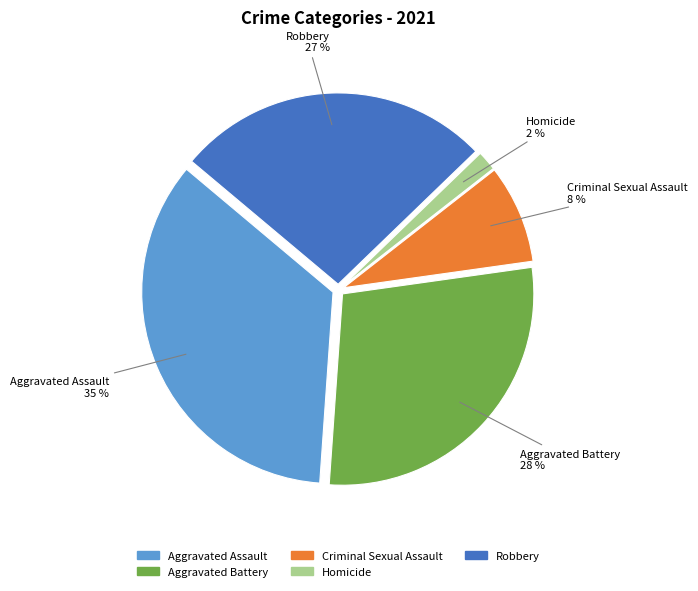

Rank the categories by value from highest to lowest.

Aggravated Assault, Aggravated Battery, Robbery, Criminal Sexual Assault, Homicide